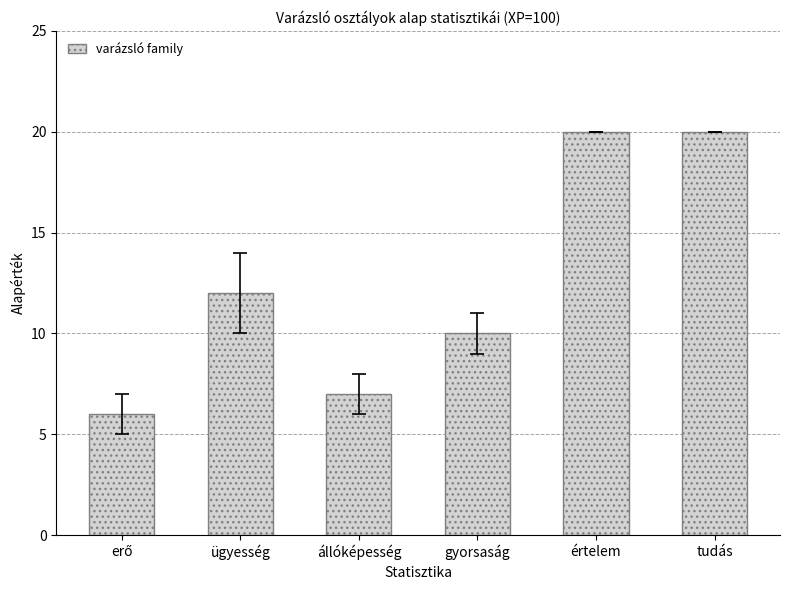

What is the maximum value shown in the chart?

20